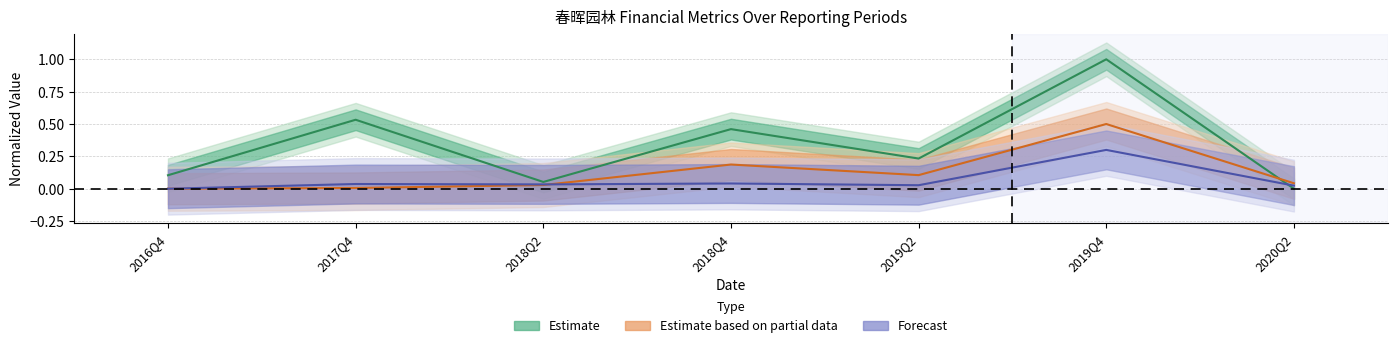

How many positive values does the PARENT_NETPROFIT series have?

6